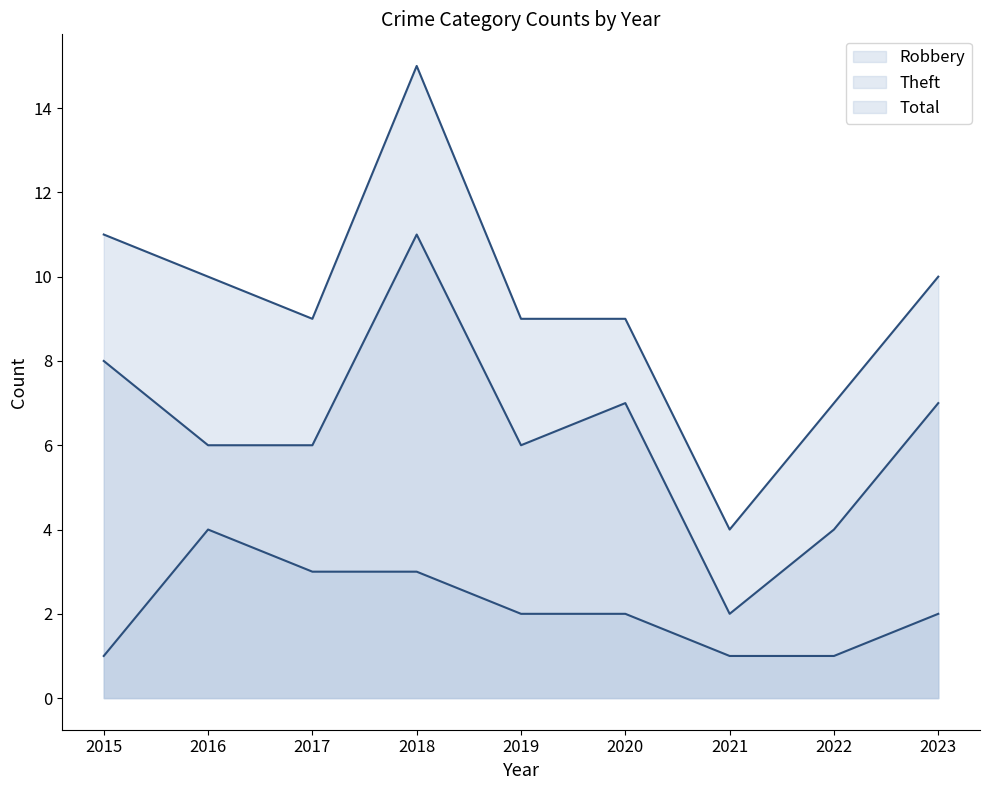

What is the greatest value displayed?

15